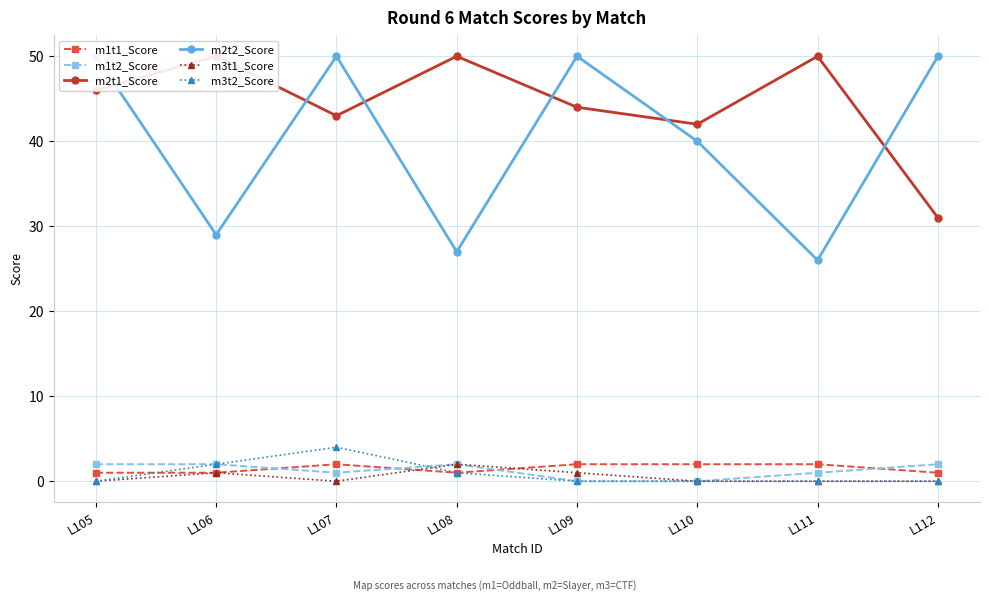

The value of m2t2_Score at L111 is 26. True or false?

True